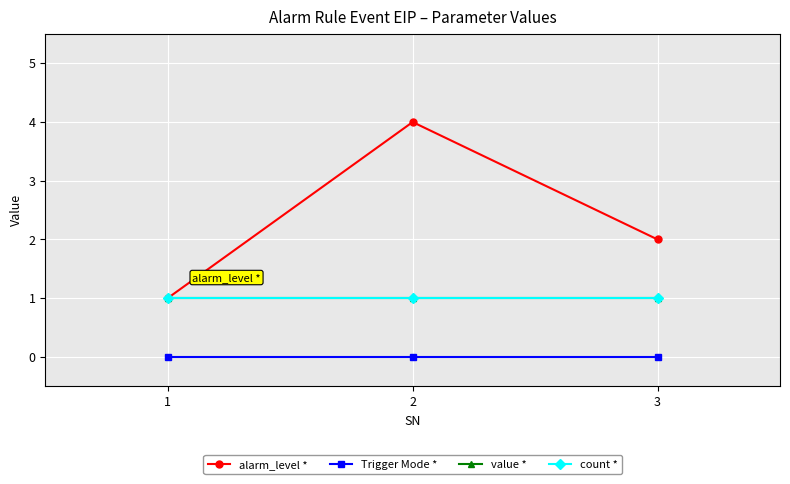

Does the chart display data point markers on the line(s)?

Yes